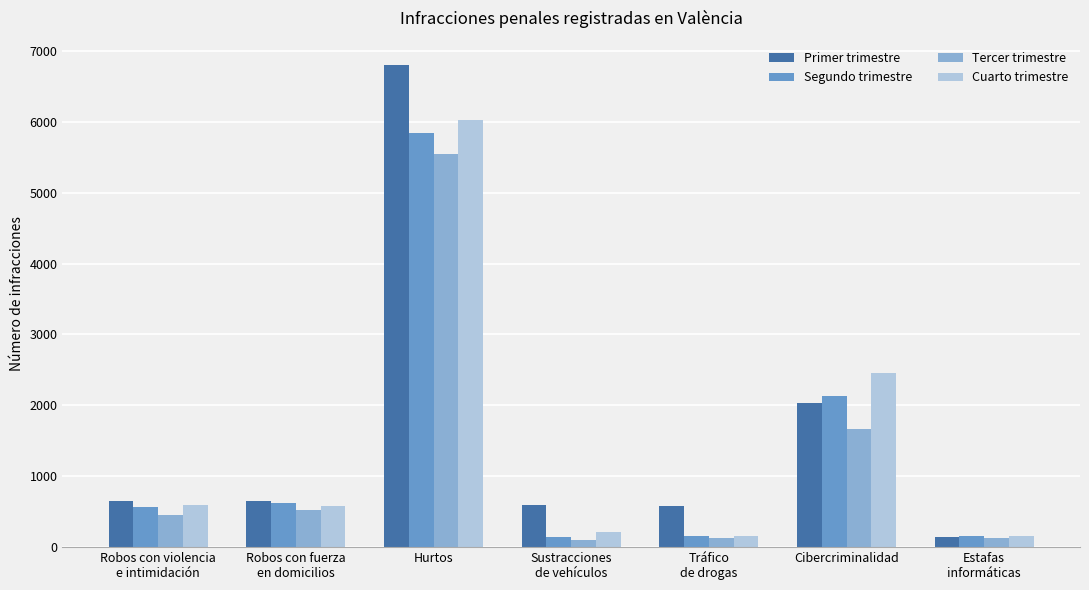

How many distinct data groups are displayed?

4